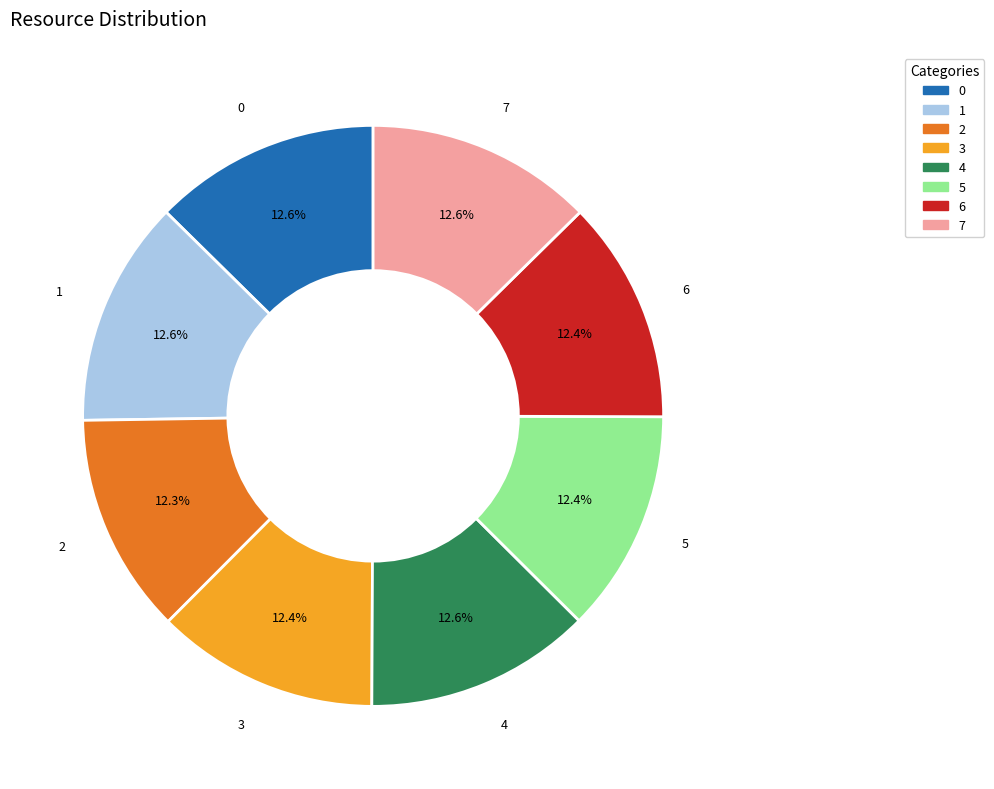

Count the number of slices in the pie.

8